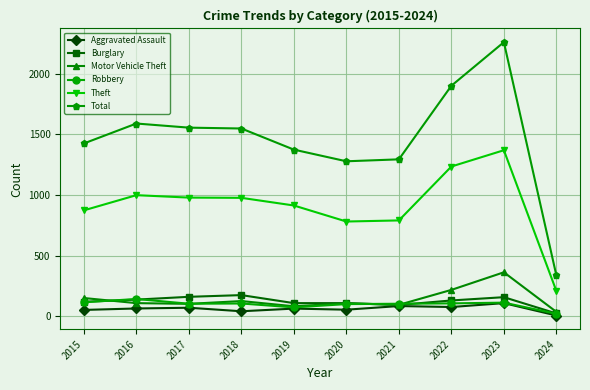

What is the smallest value displayed?

8